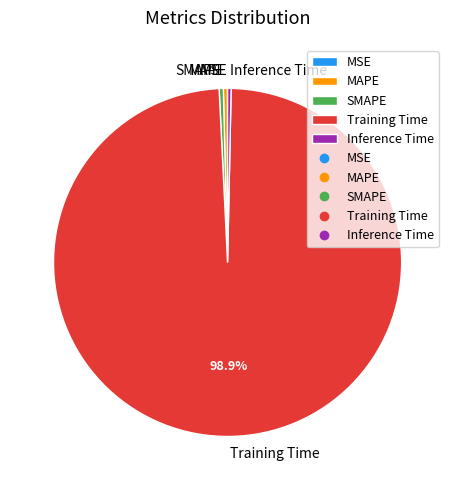

Between Training Time and MAPE, which is larger?

Training Time